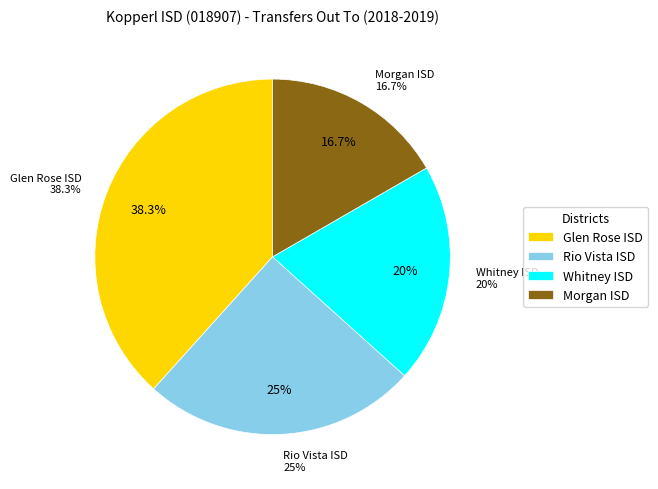

Which slice is the largest?

Glen Rose ISD